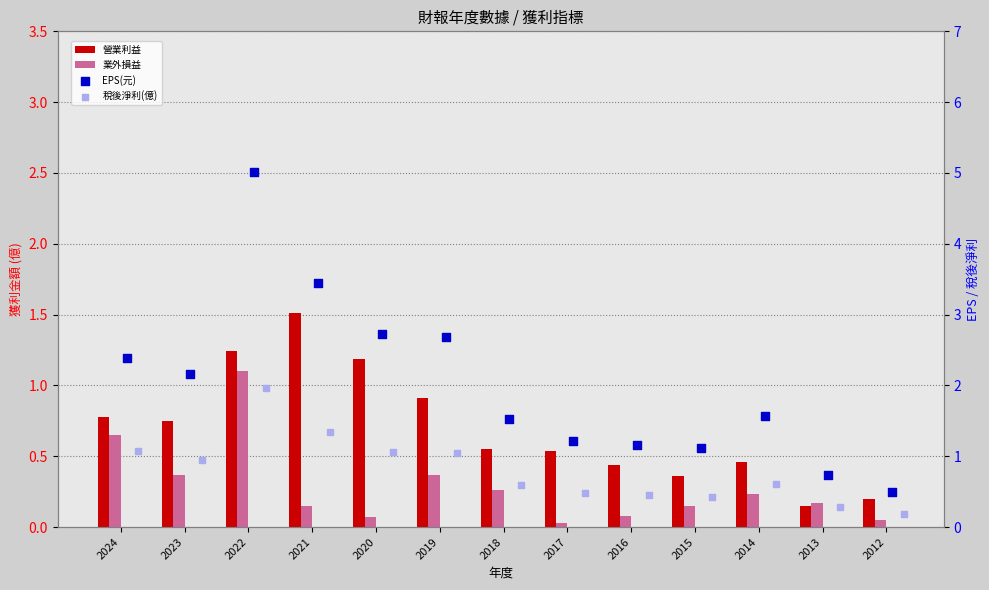

At which category is the sum across all series the highest?

2022